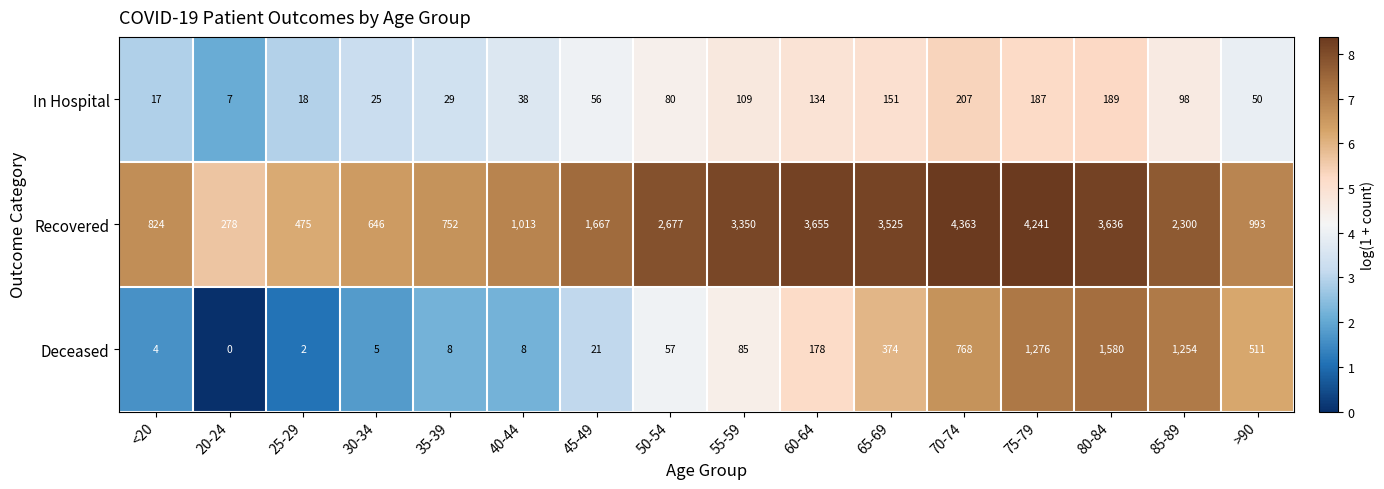

What is the lowest value of the In Hospital series?

7